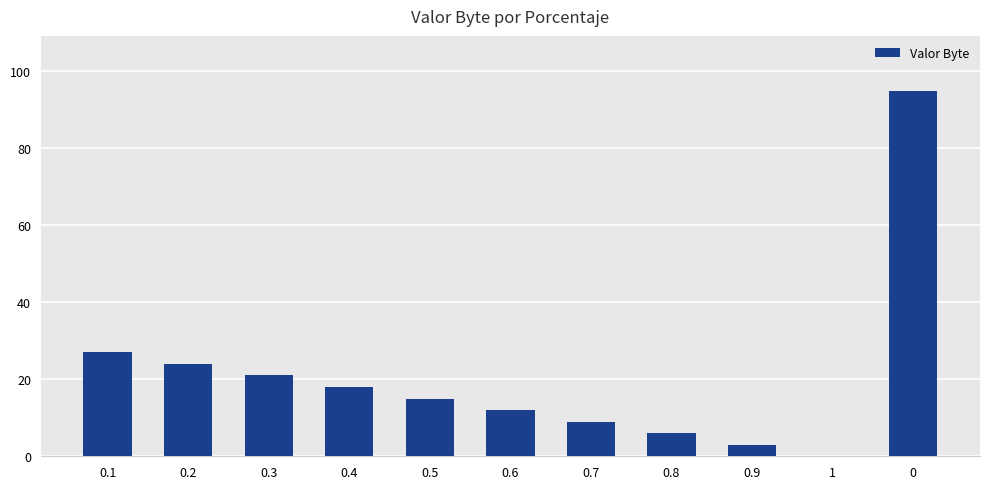

What is the sum of the values at 0.8 and 0.7?

15